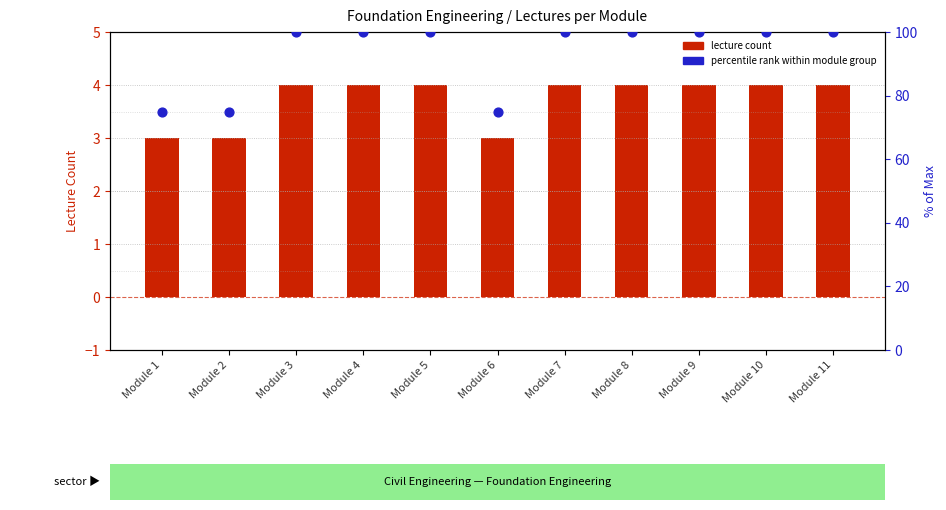

Is the value of Lecture Count at Module 9 greater than the value of % of max lectures at Module 4?

No